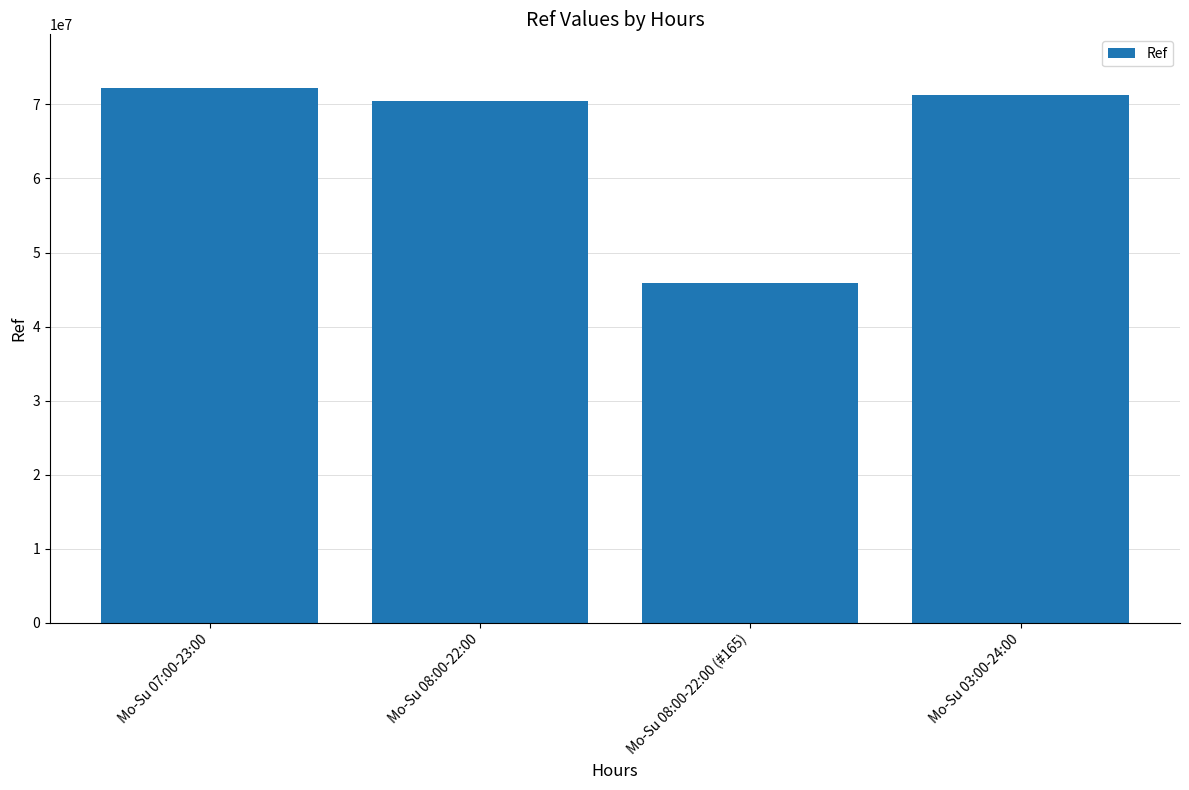

What is the minimum value shown in the chart?

45829136